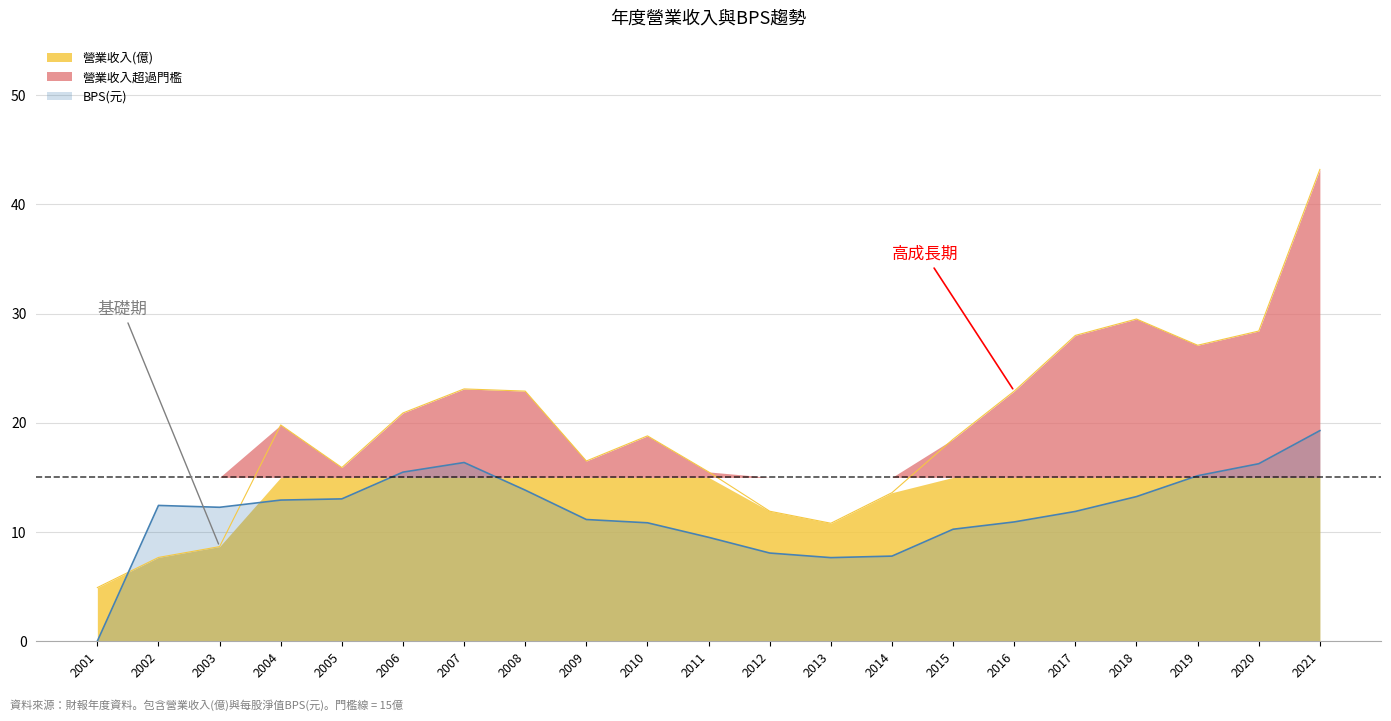

Reading left to right, extract all data points from this chart.

營業收入(億): 2001=4.9	2002=7.7	2003=8.7	2004=19.8	2005=15.9	2006=20.9	2007=23.1	2008=22.9	2009=16.5	2010=18.8	2011=15.5	2012=11.9	2013=10.8	2014=13.6	2015=18.5	2016=22.9	2017=28.0	2018=29.5	2019=27.1	2020=28.4	2021=43.2
BPS(元): 2001=0.0	2002=12.4	2003=12.3	2004=12.9	2005=13.0	2006=15.5	2007=16.4	2008=13.8	2009=11.1	2010=10.8	2011=9.5	2012=8.1	2013=7.7	2014=7.8	2015=10.2	2016=10.9	2017=11.9	2018=13.2	2019=15.2	2020=16.2	2021=19.3